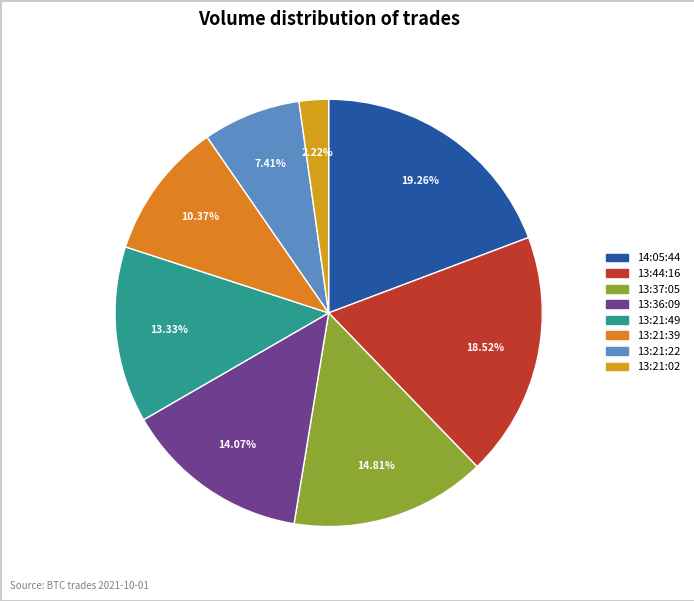

What percentage do 13:37:05 and 13:21:49 together represent?

28.1%